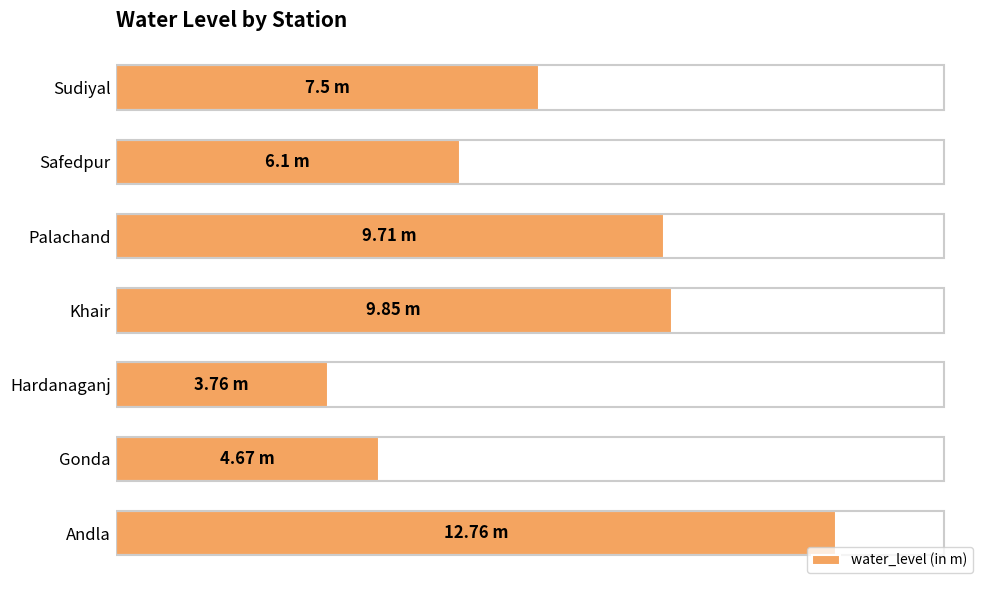

Rank the categories by value from lowest to highest.

Hardanaganj, Gonda, Safedpur, Sudiyal, Palachand, Khair, Andla